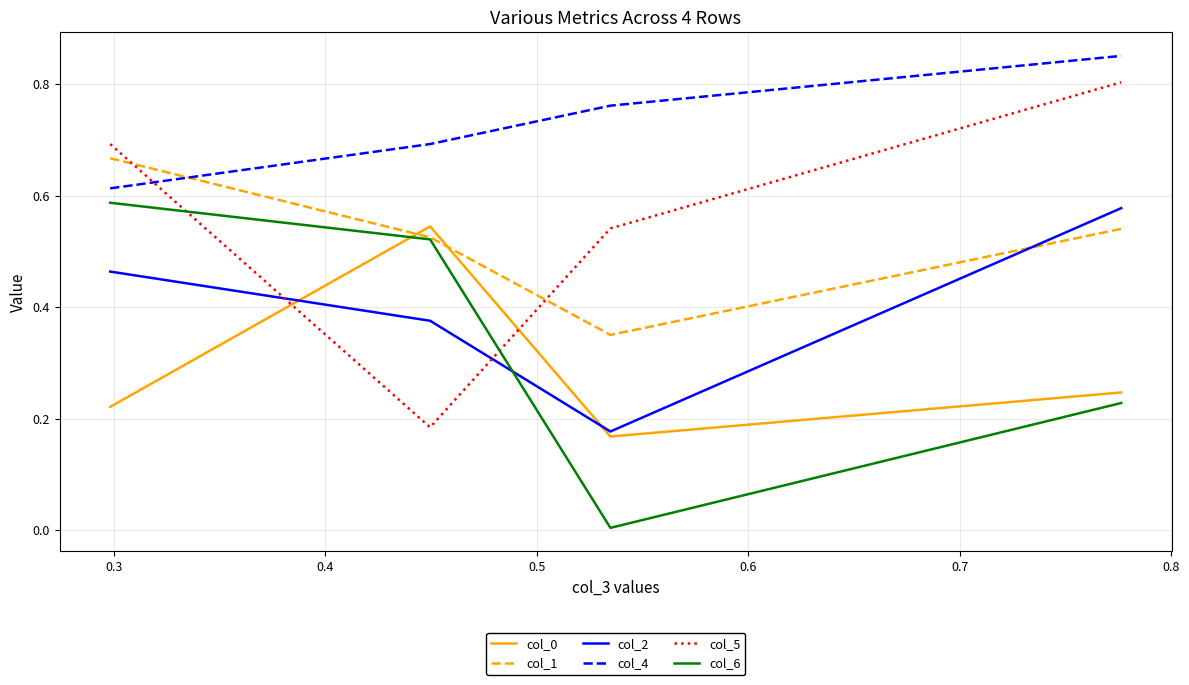

Which series ends up on top after the final intersection of col_5 and col_0?

col_5